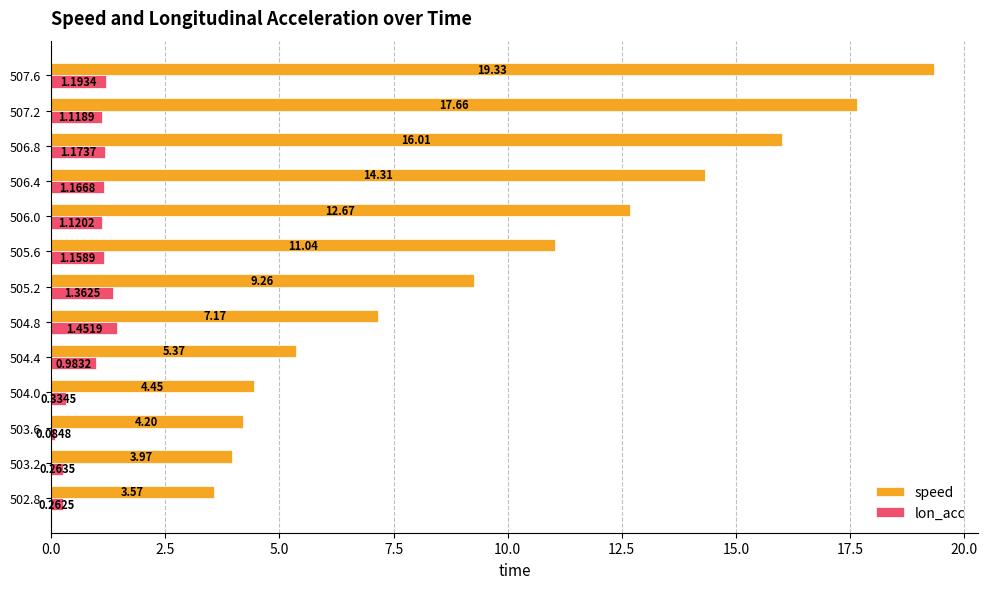

Rank the series by their average value, from highest to lowest.

speed, lon_acc